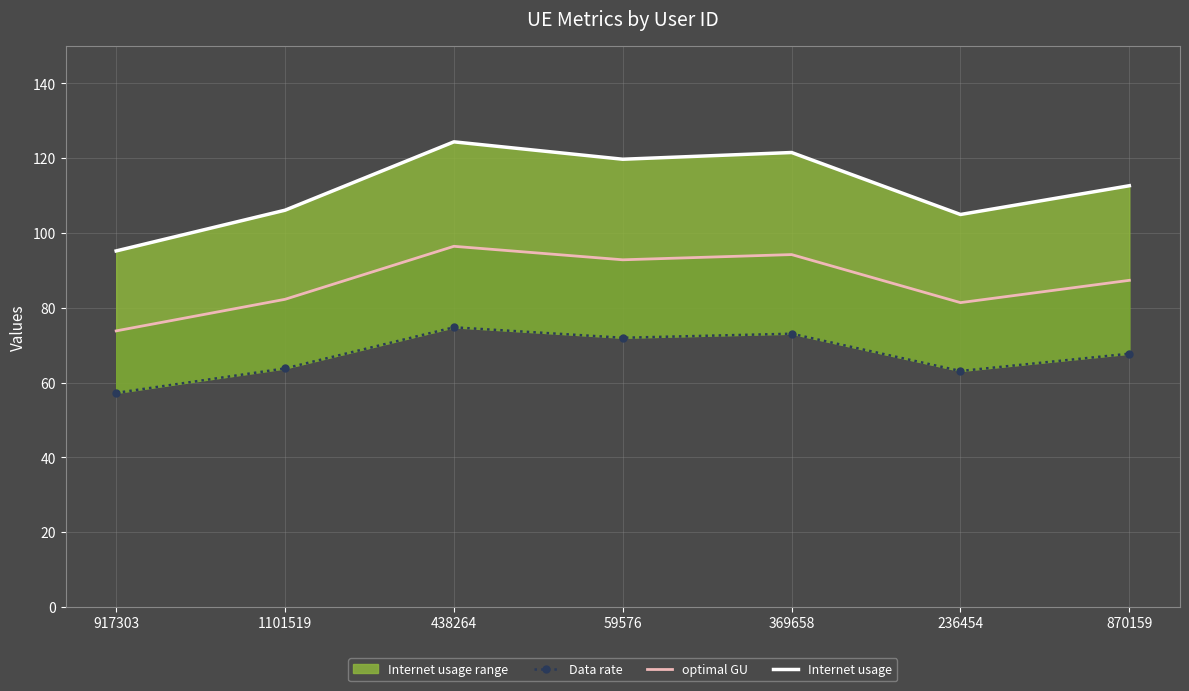

At which category is the sum across all series the highest?

438264